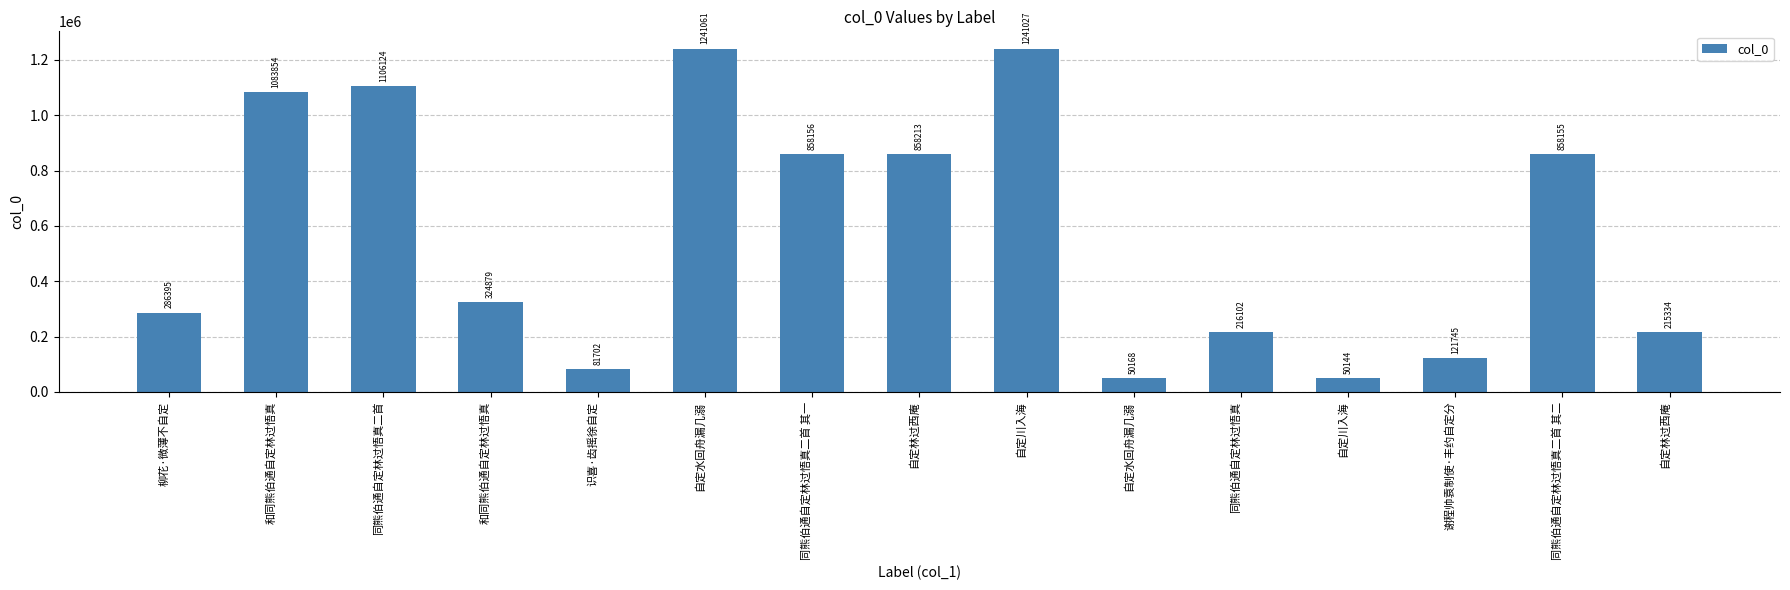

Rank the categories by value from highest to lowest.

自定水回舟漏几溺, 自定川入海, 同熊伯通自定林过悟真二首, 和同熊伯通自定林过悟真, 自定林过西庵, 同熊伯通自定林过悟真二首 其一, 同熊伯通自定林过悟真二首 其二, 和同熊伯通自定林过悟真, 柳花·微薄不自定, 同熊伯通自定林过悟真, 自定林过西庵, 谢程帅袁制使·丰约自定分, 识喜·齿摇徐自定, 自定水回舟漏几溺, 自定川入海